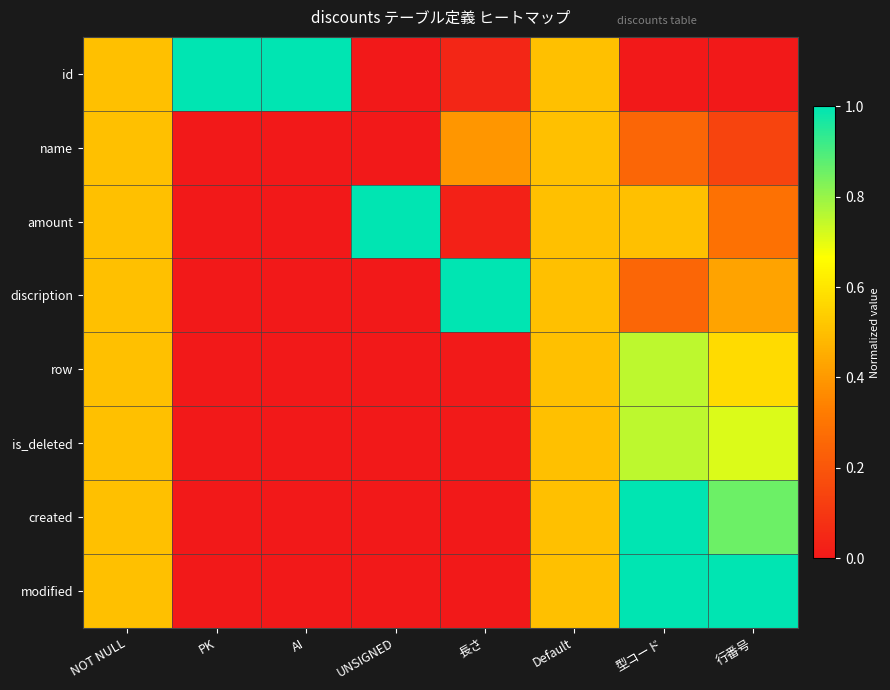

How many categories are shown in the chart?

8